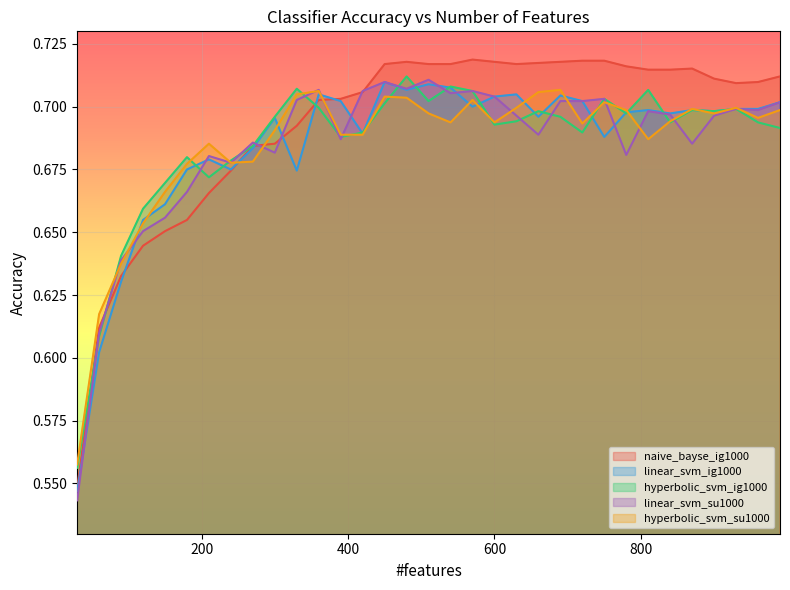

Reading right to left, extract all data points from this chart.

naive_bayse_ig1000: 0.7	0.7	0.7	0.7	0.7	0.7	0.7	0.7	0.7	0.7	0.7	0.7	0.7	0.7	0.7	0.7	0.7	0.7	0.7	0.7	0.7	0.7	0.7	0.7	0.7	0.7	0.7	0.7	0.7	0.6	0.6	0.6	0.5
linear_svm_ig1000: 0.7	0.7	0.7	0.7	0.7	0.7	0.7	0.7	0.7	0.7	0.7	0.7	0.7	0.7	0.7	0.7	0.7	0.7	0.7	0.7	0.7	0.7	0.7	0.7	0.7	0.7	0.7	0.7	0.7	0.7	0.6	0.6	0.5
hyperbolic_svm_ig1000: 0.7	0.7	0.7	0.7	0.7	0.7	0.7	0.7	0.7	0.7	0.7	0.7	0.7	0.7	0.7	0.7	0.7	0.7	0.7	0.7	0.7	0.7	0.7	0.7	0.7	0.7	0.7	0.7	0.7	0.7	0.6	0.6	0.6
linear_svm_su1000: 0.7	0.7	0.7	0.7	0.7	0.7	0.7	0.7	0.7	0.7	0.7	0.7	0.7	0.7	0.7	0.7	0.7	0.7	0.7	0.7	0.7	0.7	0.7	0.7	0.7	0.7	0.7	0.7	0.7	0.7	0.6	0.6	0.5
hyperbolic_svm_su1000: 0.7	0.7	0.7	0.7	0.7	0.7	0.7	0.7	0.7	0.7	0.7	0.7	0.7	0.7	0.7	0.7	0.7	0.7	0.7	0.7	0.7	0.7	0.7	0.7	0.7	0.7	0.7	0.7	0.7	0.7	0.6	0.6	0.6